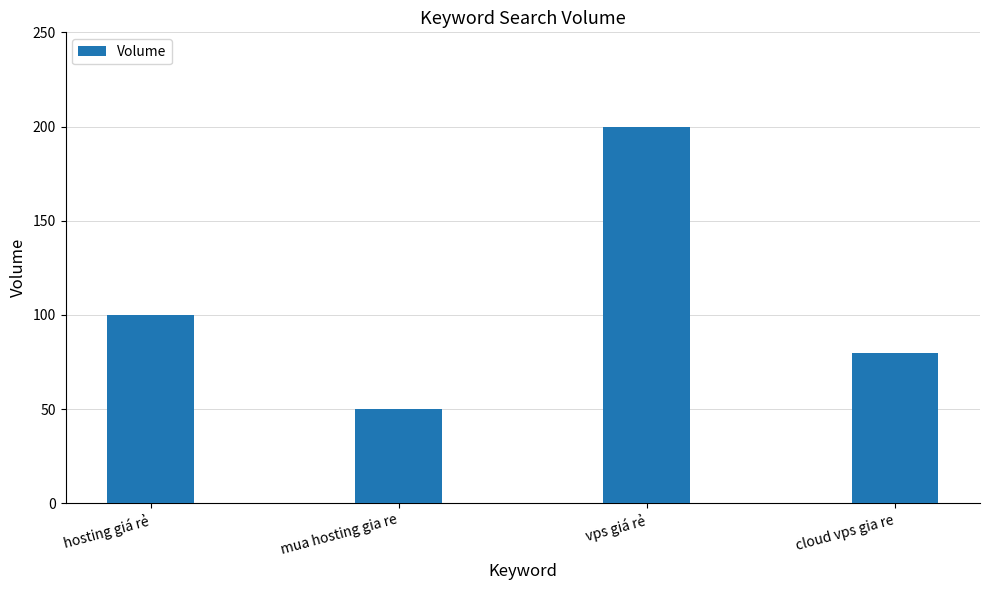

List the labels in order of value, largest first.

vps giá rẻ, hosting giá rẻ, cloud vps gia re, mua hosting gia re